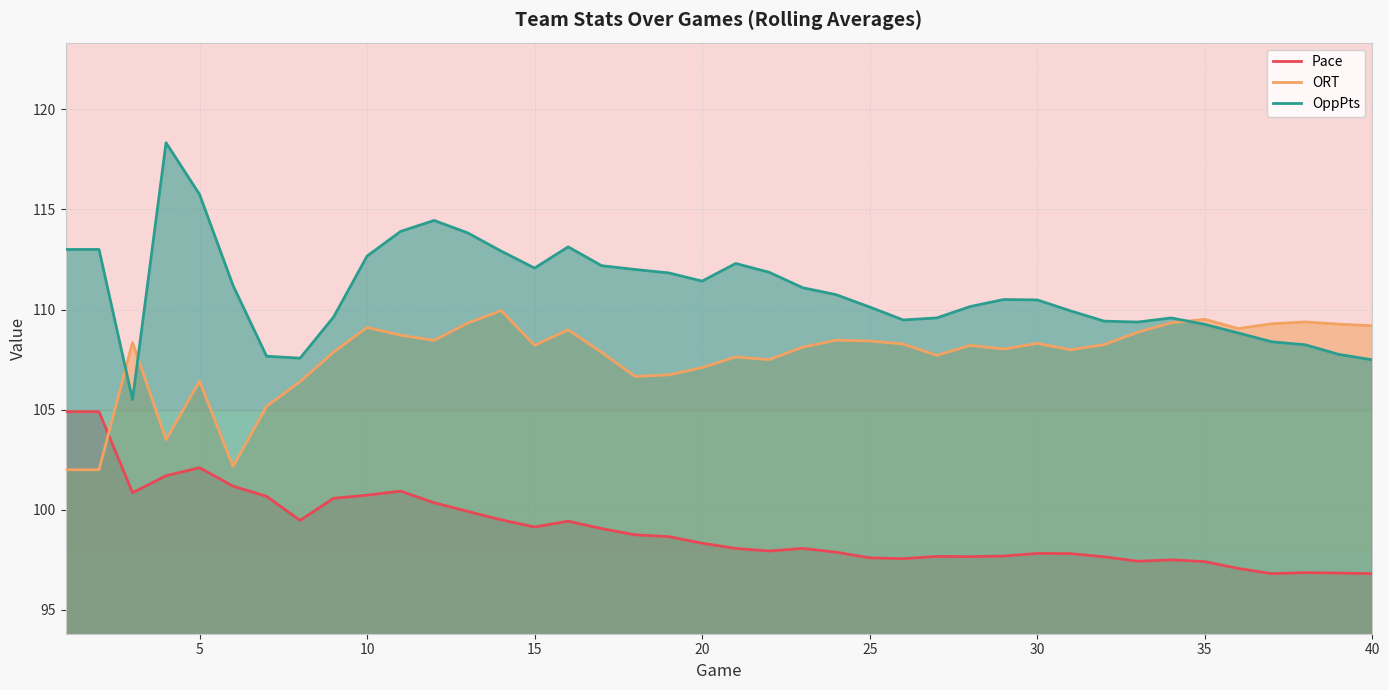

True or false: OppPts has more than 0 interior local peaks.

True